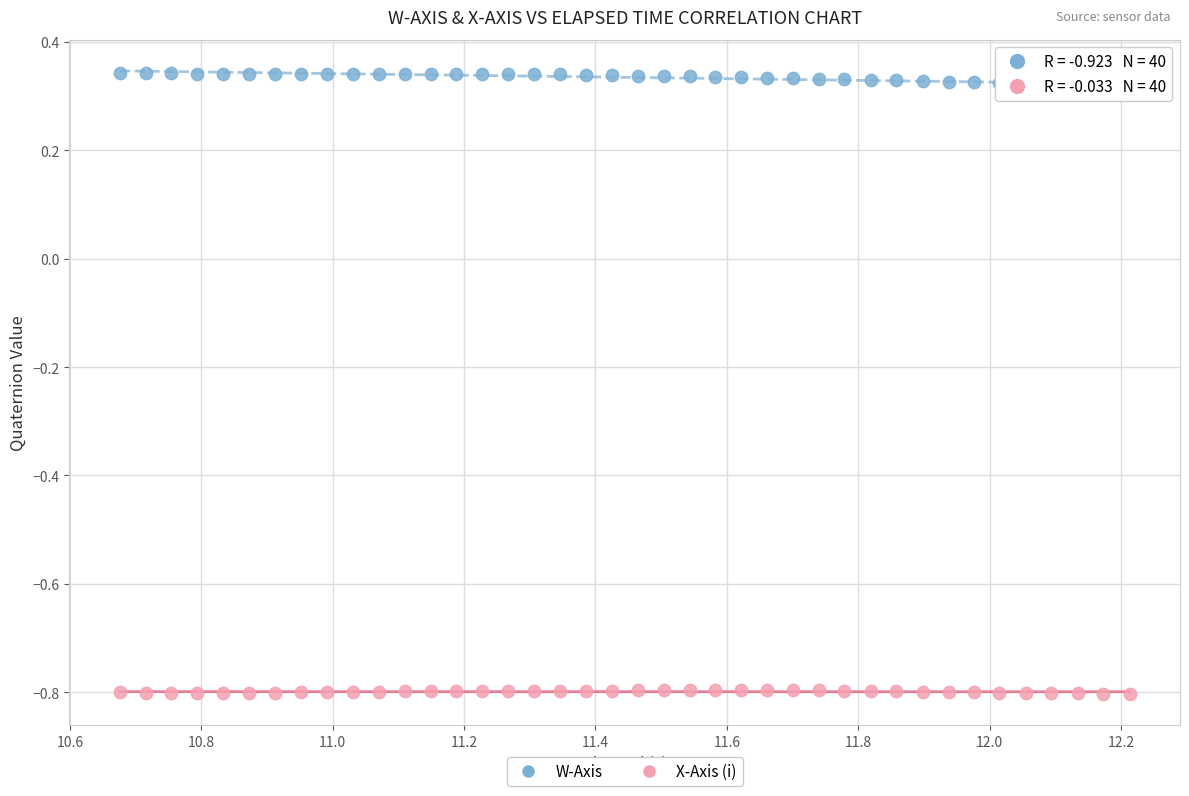

Which series has the largest Y range (max minus min)?

W-Axis